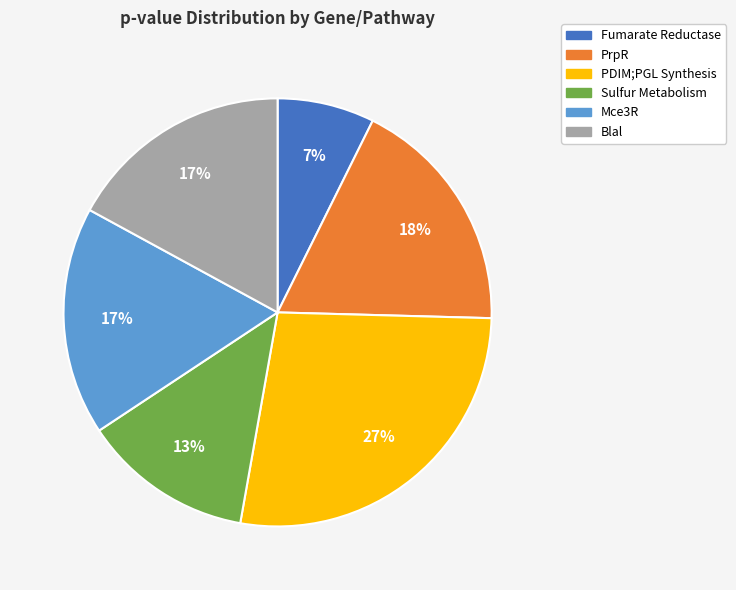

What is the largest slice in the pie chart?

PDIM;PGL Synthesis